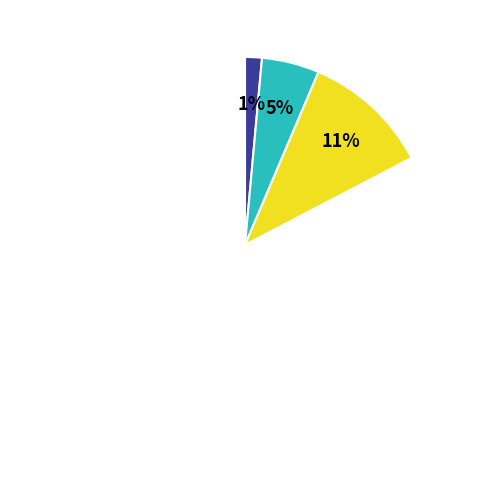

Is there a majority slice in this chart?

Yes